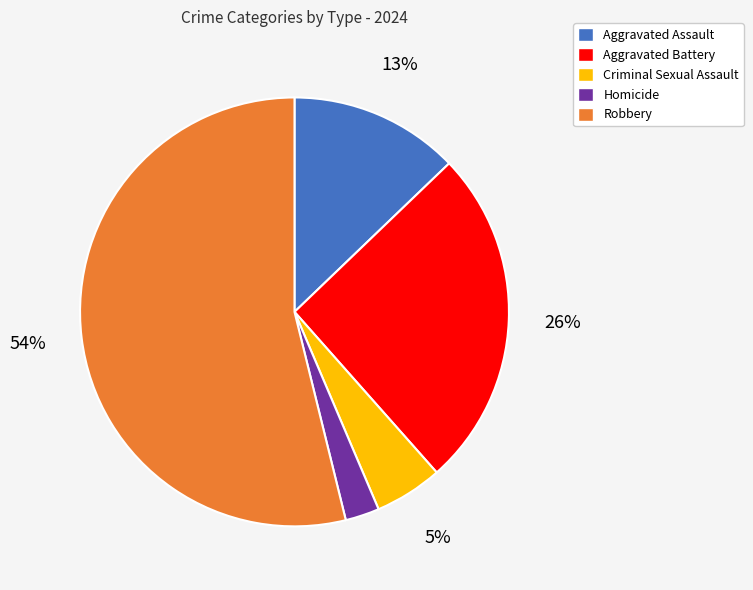

To the nearest percent, what portion does Aggravated Battery represent?

26%